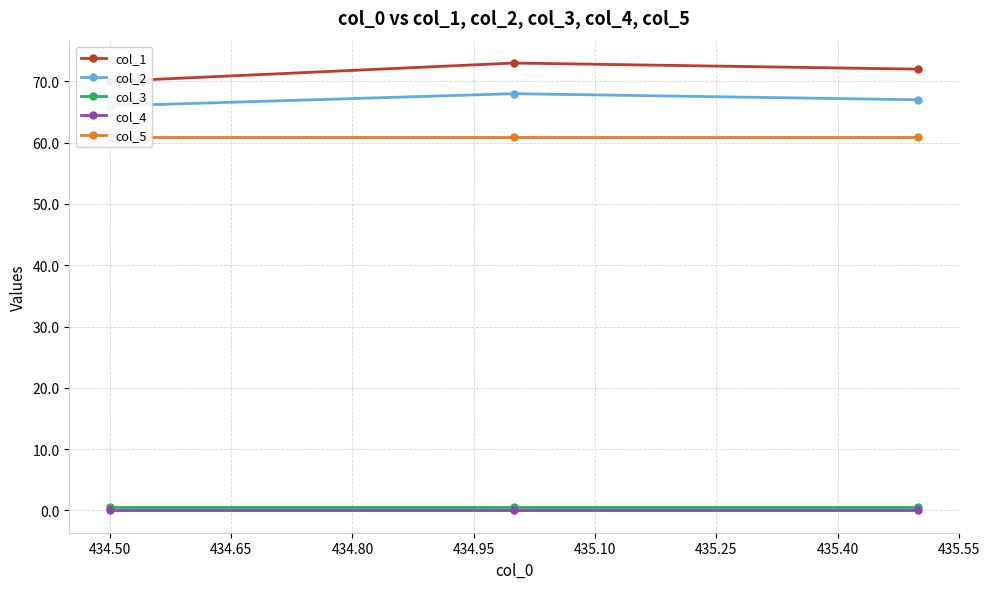

What are all the series names shown in the legend?

col_1, col_2, col_3, col_4, col_5